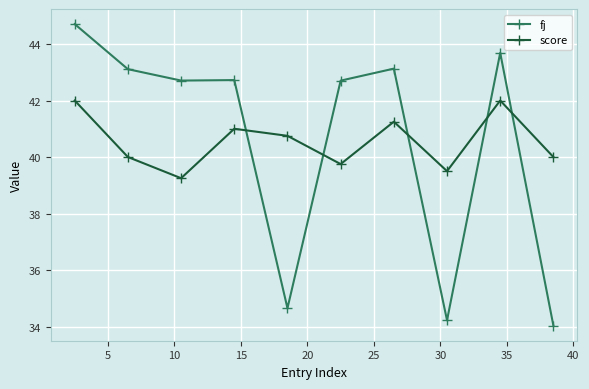

List the series in order of their peak value, lowest first.

score, fj